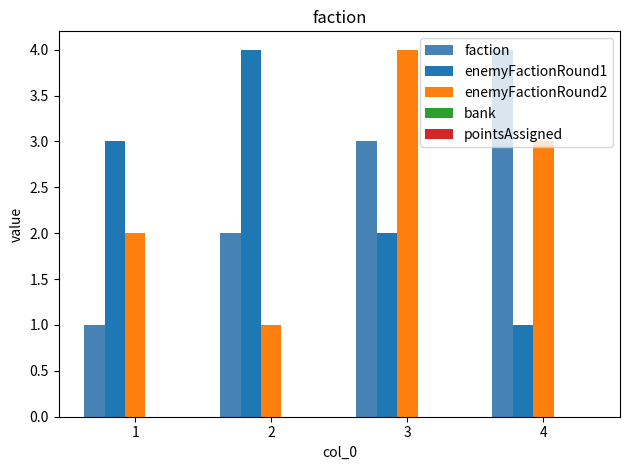

What is the value of the enemyFactionRound1 bar at the 4th from the left?

1